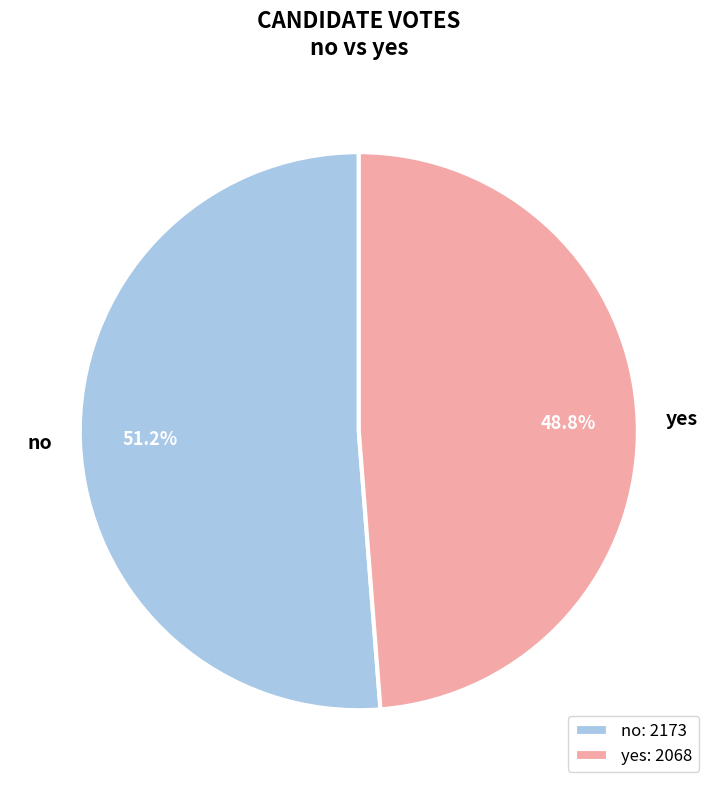

How many segments does this pie chart have?

2